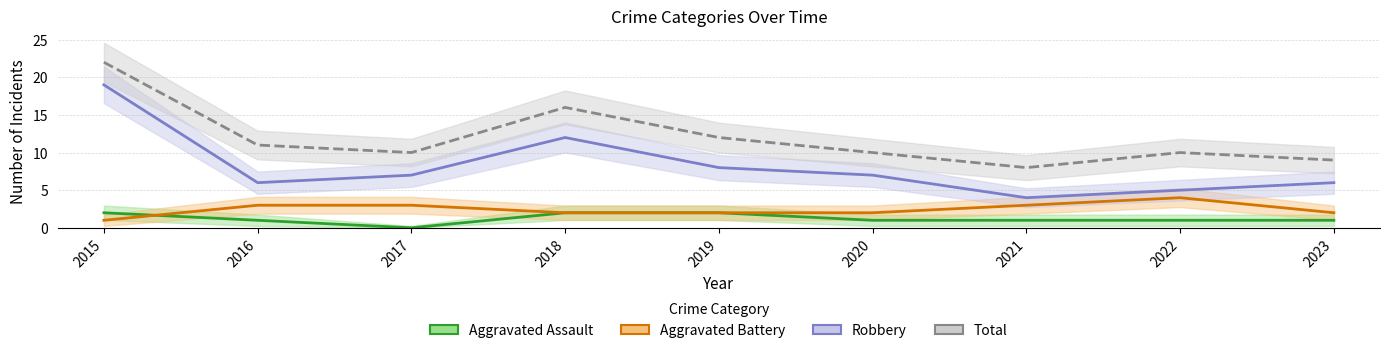

Which series has the widest spread of values?

Robbery